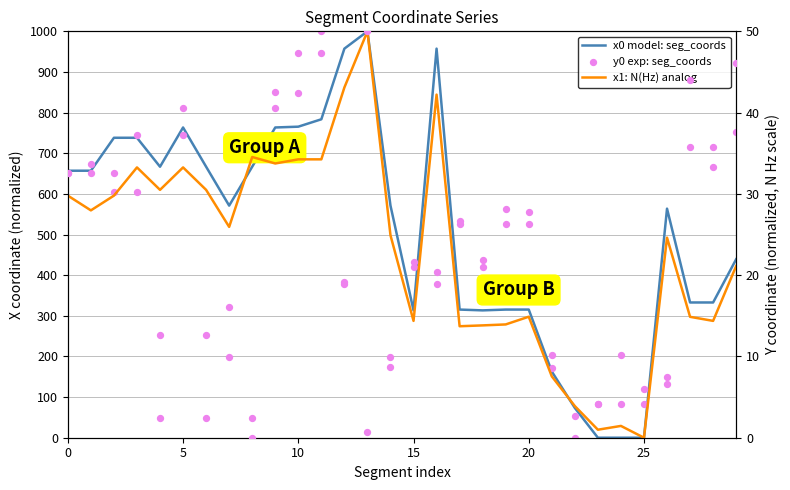

Which series has the largest total across all categories?

x0 model: seg_coords